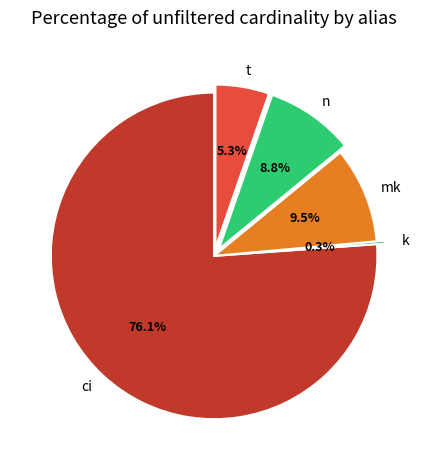

Count the number of slices in the pie.

5